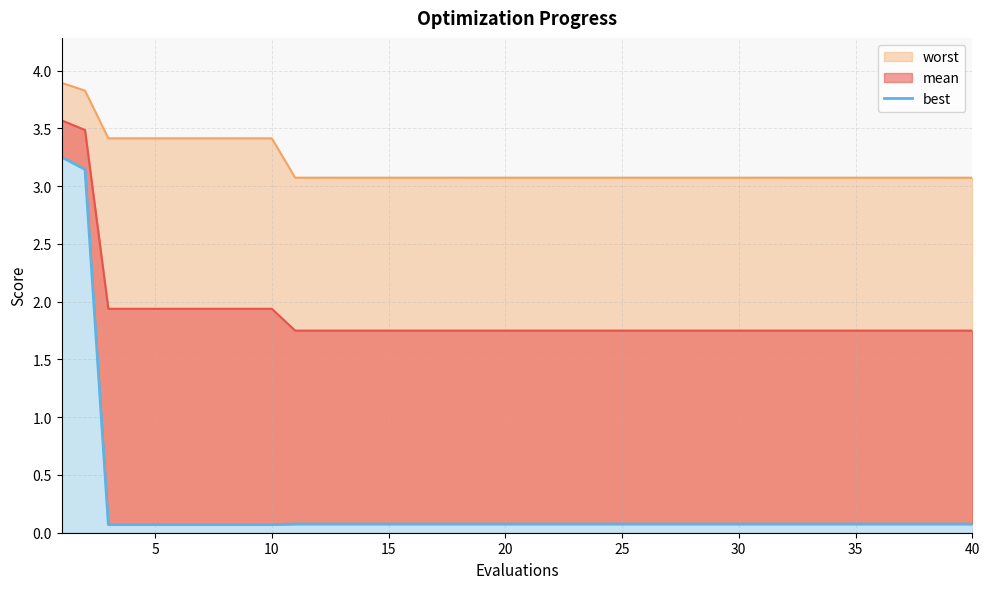

Reading right to left, transcribe all the data shown in this chart.

0.1	0.1	0.1	0.1	0.1	0.1	0.1	0.1	0.1	0.1	0.1	0.1	0.1	0.1	0.1	0.1	0.1	0.1	0.1	0.1	0.1	0.1	0.1	0.1	0.1	0.1	0.1	0.1	0.1	0.1	0.1	0.1	0.1	0.1	0.1	0.1	0.1	0.1	3.1	3.3